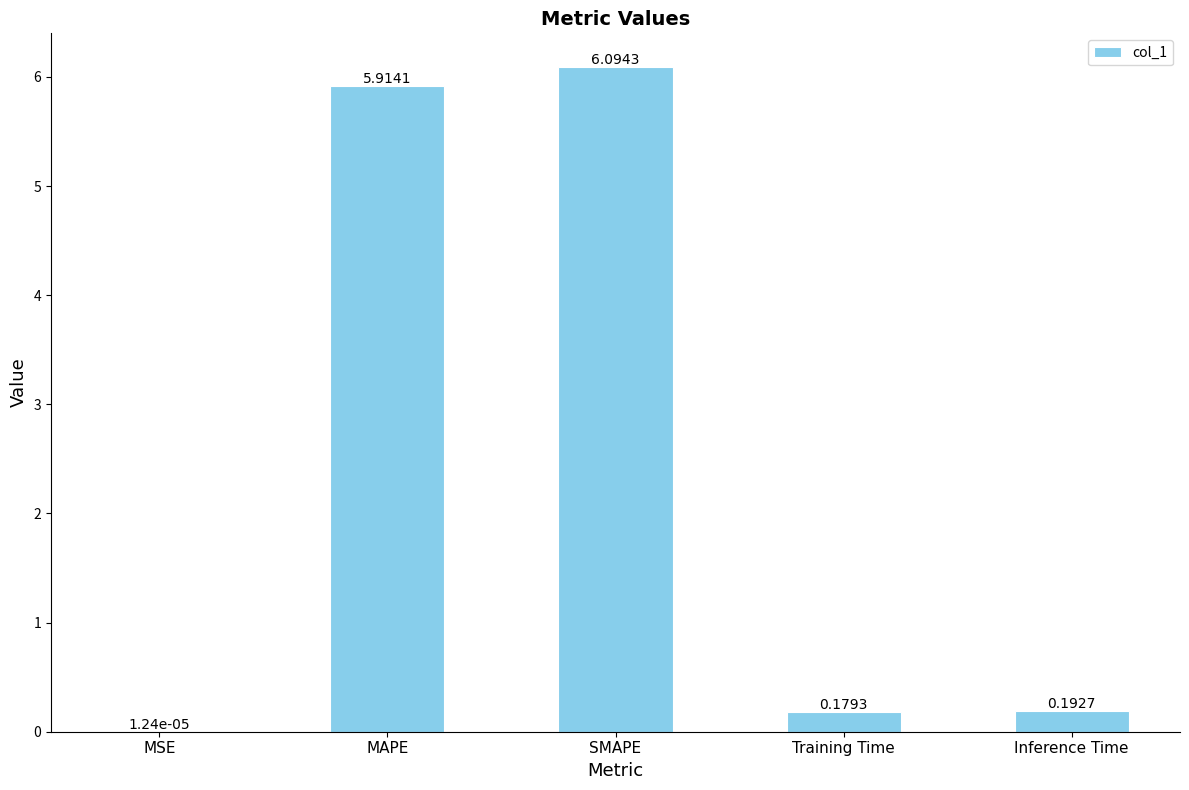

Between MSE and MAPE, which is larger?

MAPE